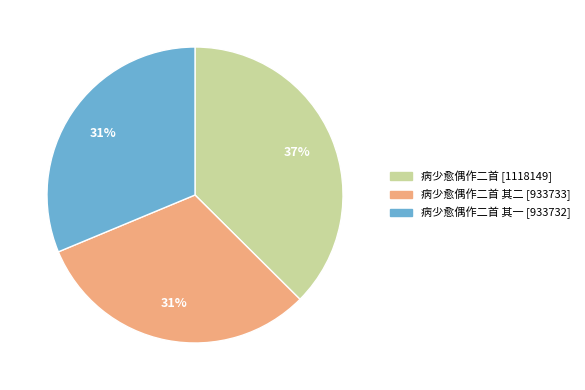

To the nearest percent, what is the average slice percentage?

33%